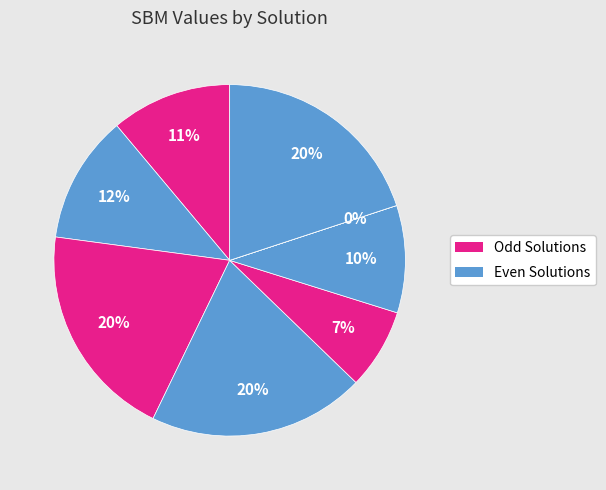

To the nearest percent, what is the average slice percentage?

12%